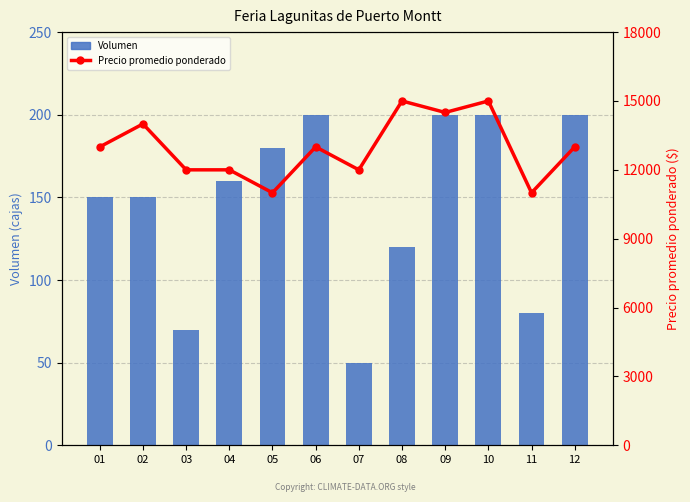

How many groups of bars are there?

12